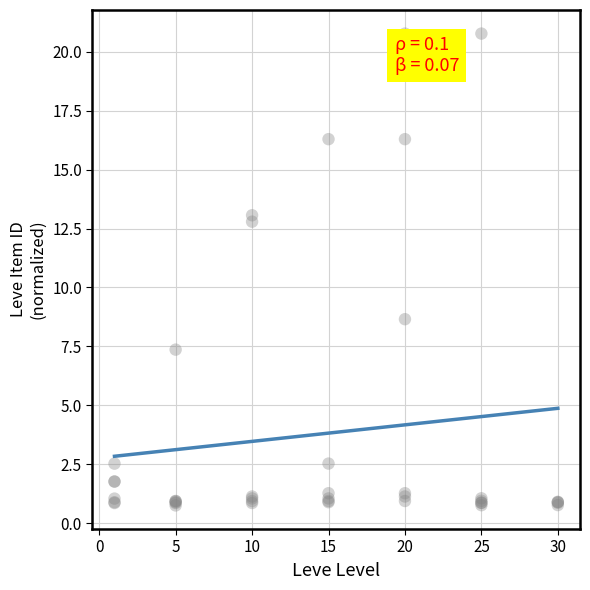

What Y value in the scatter plot is closest to 10?

8.7